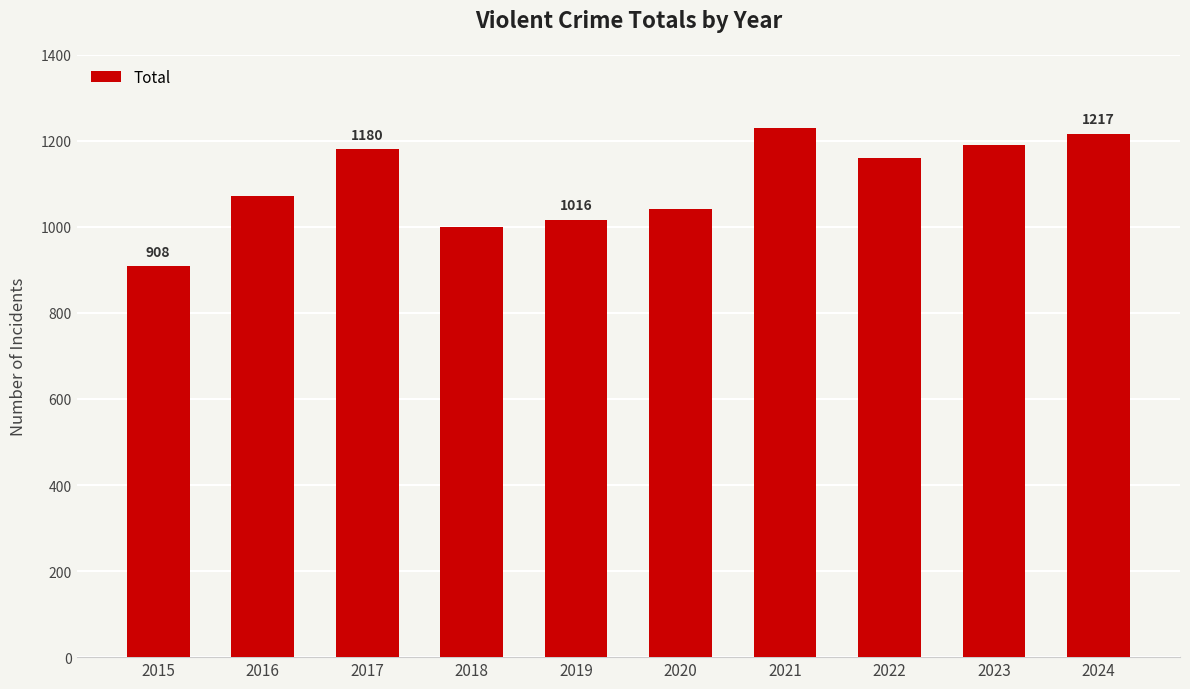

What is the sum of all values?

11015